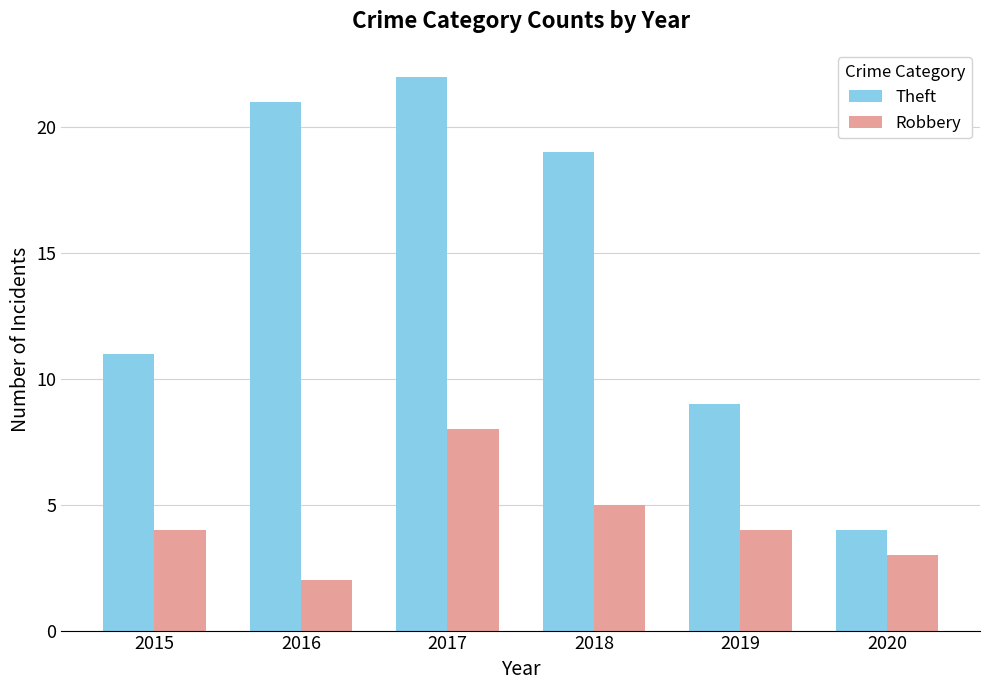

List the series in order of their peak value, highest first.

Theft, Robbery